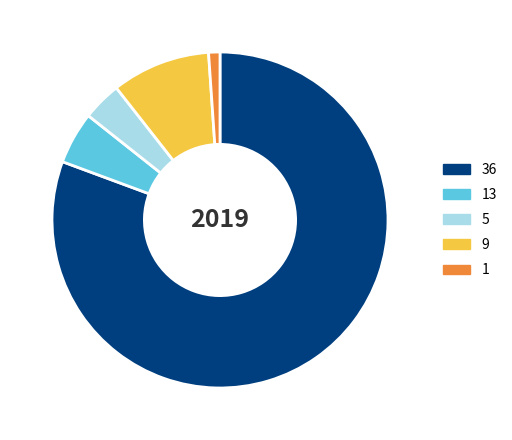

Which slice is the largest?

36